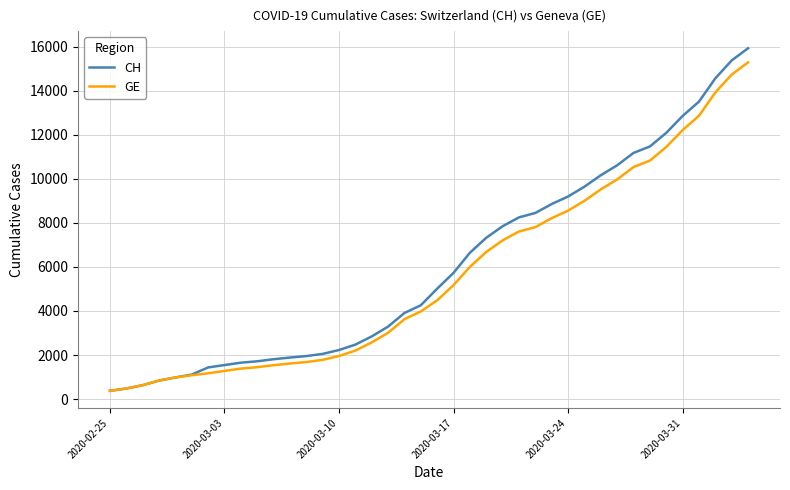

Count the number of categories in the chart.

40